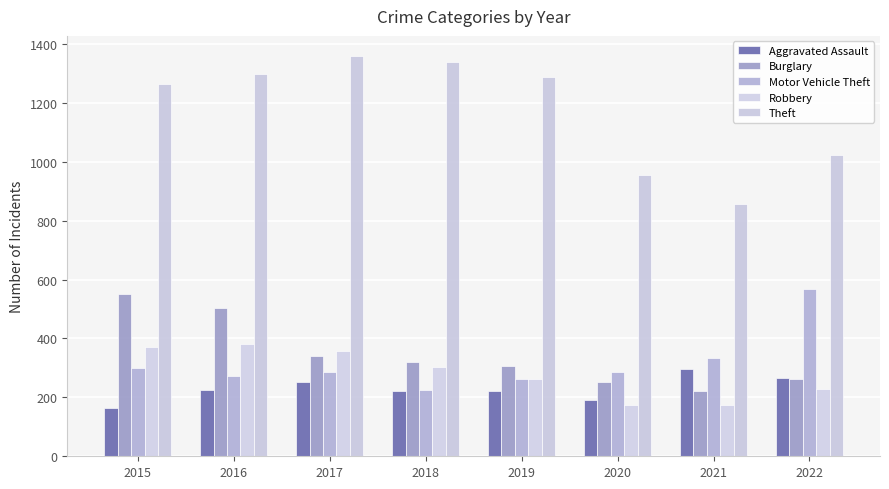

Where does the Theft series first go above 1288?

2016